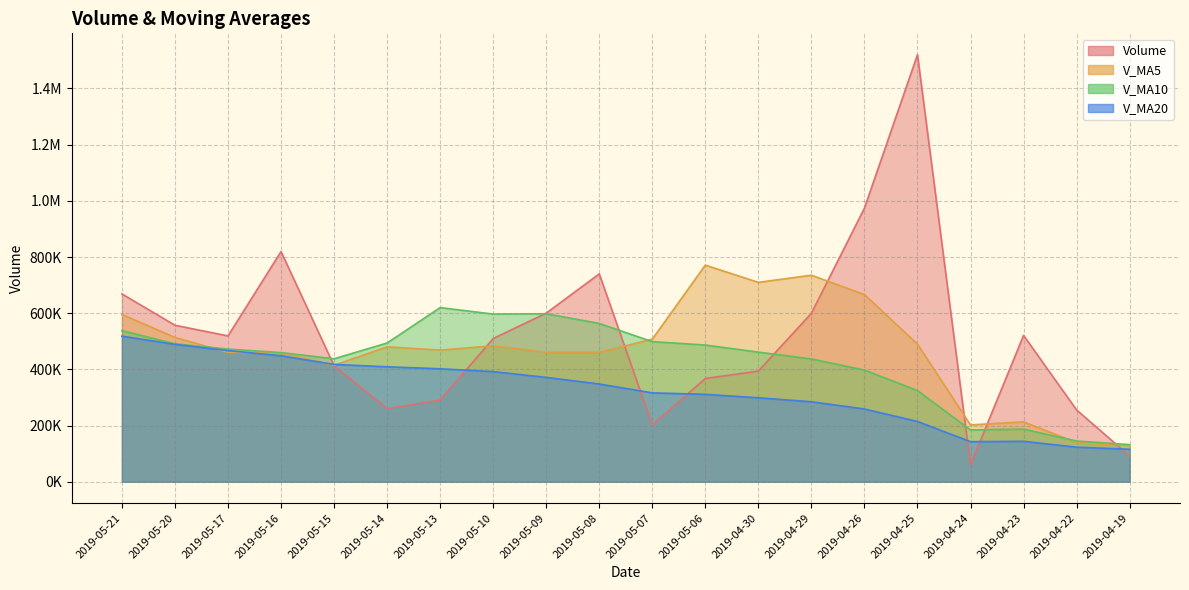

How many distinct data groups are displayed?

4